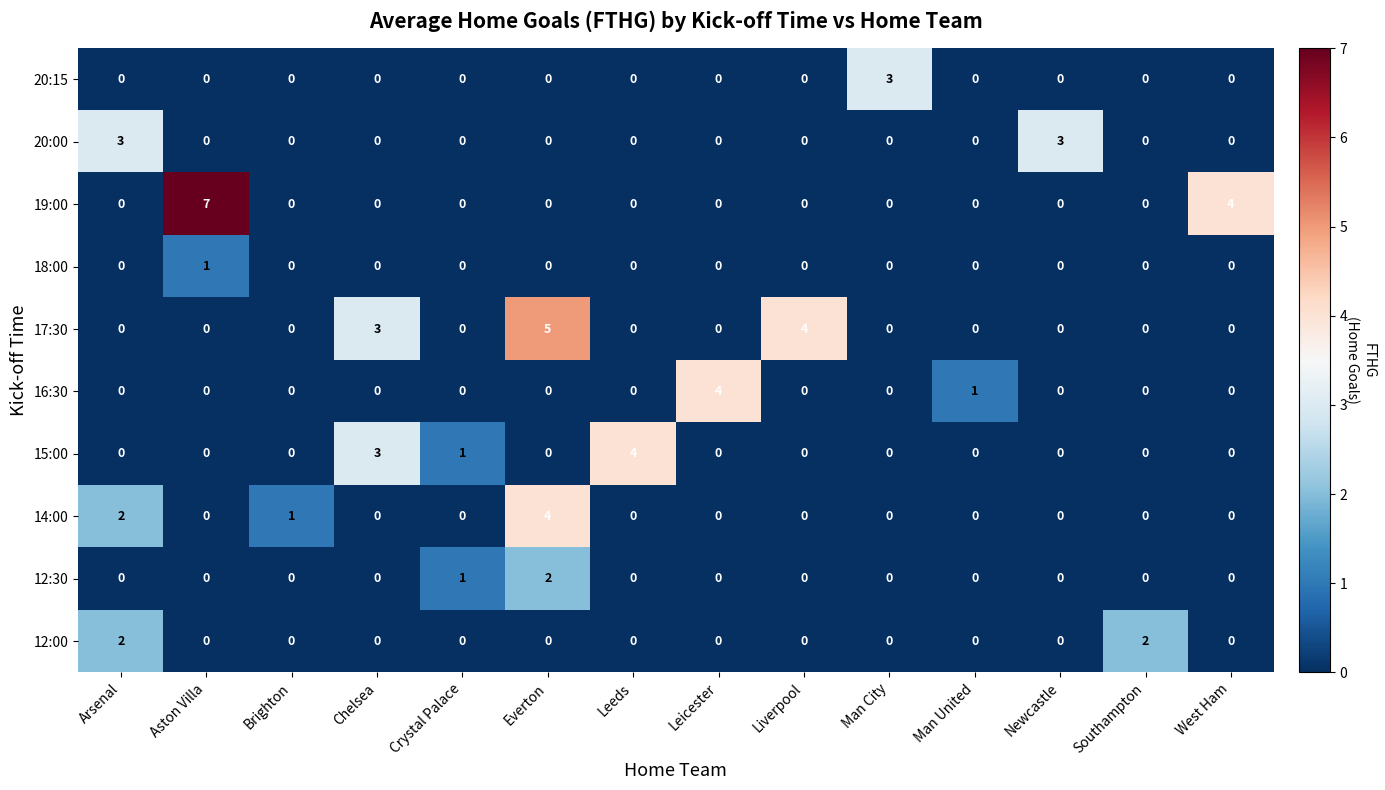

At which category is the sum across all series the highest?

Everton